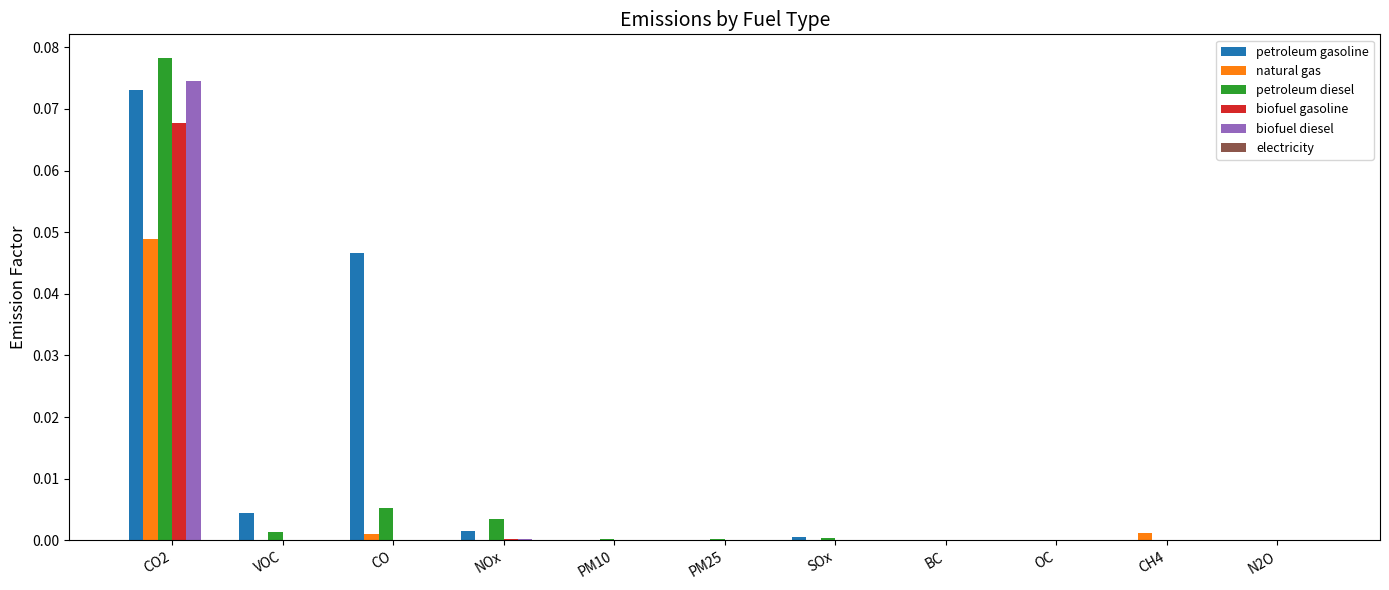

Which series has the largest total across all categories?

petroleum gasoline